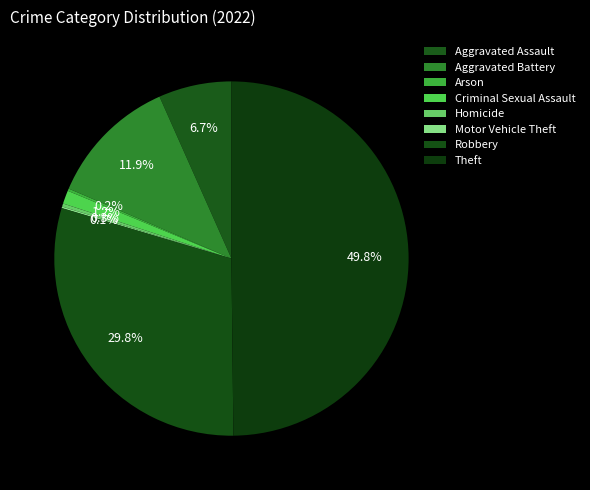

What portion of the pie excludes Robbery?

70.2%